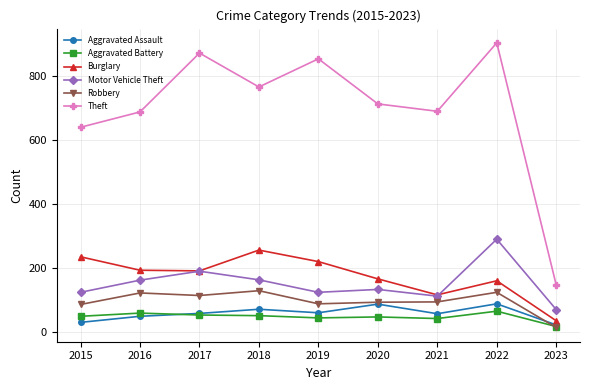

What are all the series names shown in the legend?

Aggravated Assault, Aggravated Battery, Burglary, Motor Vehicle Theft, Robbery, Theft